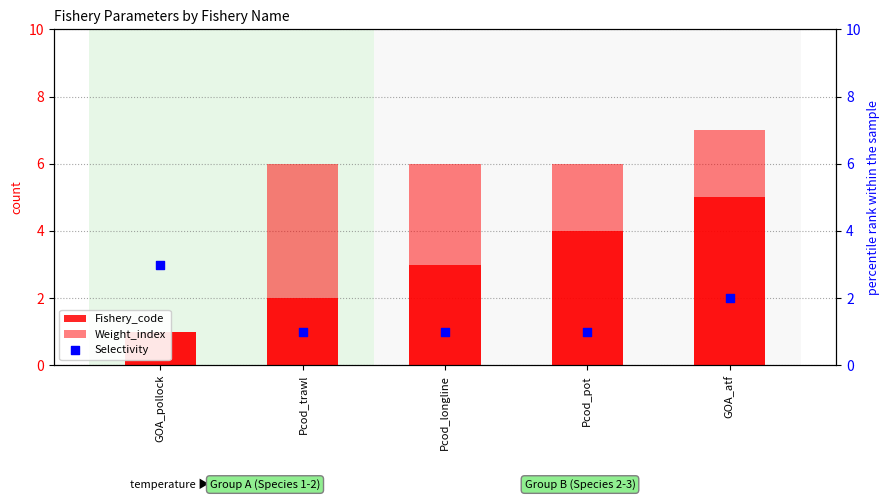

What are all the series names shown in the legend?

Fishery_code, Weight_index, Selectivity